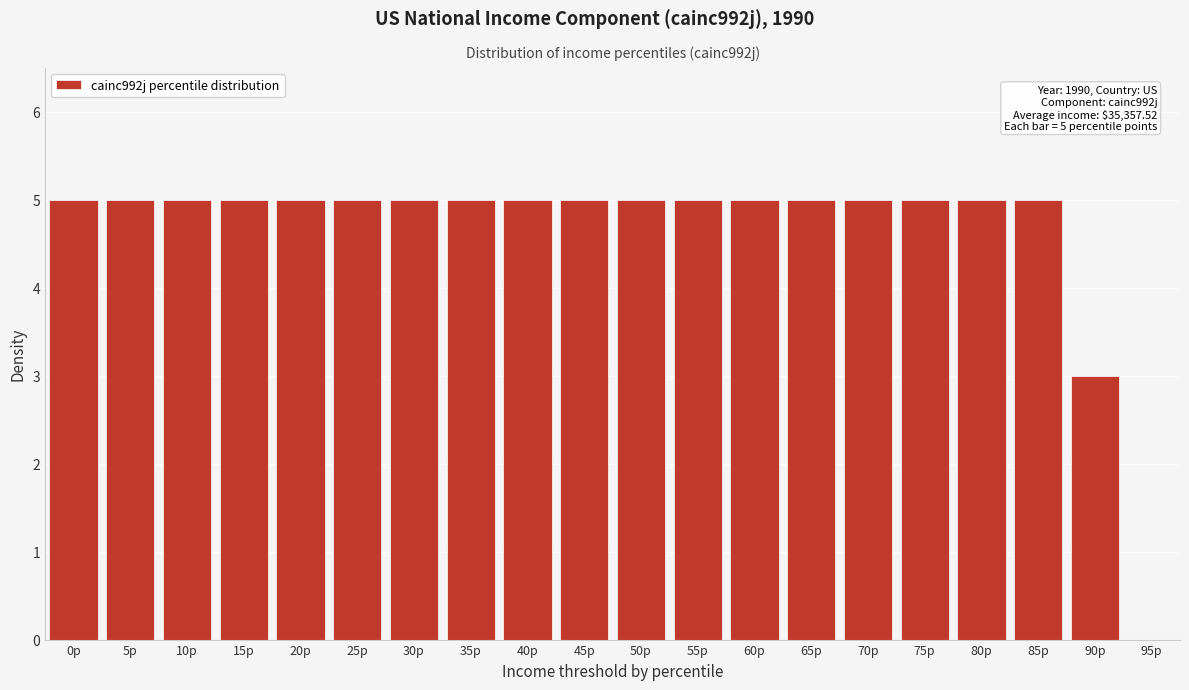

Reading left to right, extract all data points from this chart.

0p=5	5p=5	10p=5	15p=5	20p=5	25p=5	30p=5	35p=5	40p=5	45p=5	50p=5	55p=5	60p=5	65p=5	70p=5	75p=5	80p=5	85p=5	90p=3	95p=0